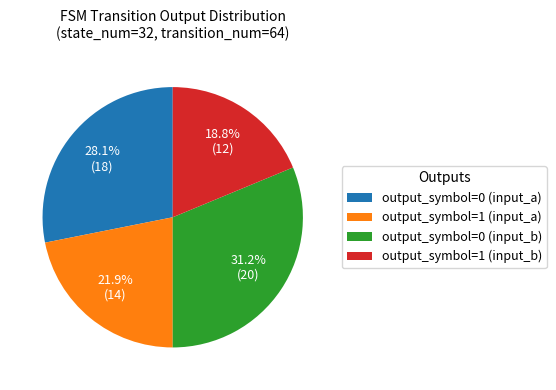

Is there a majority slice in this chart?

No